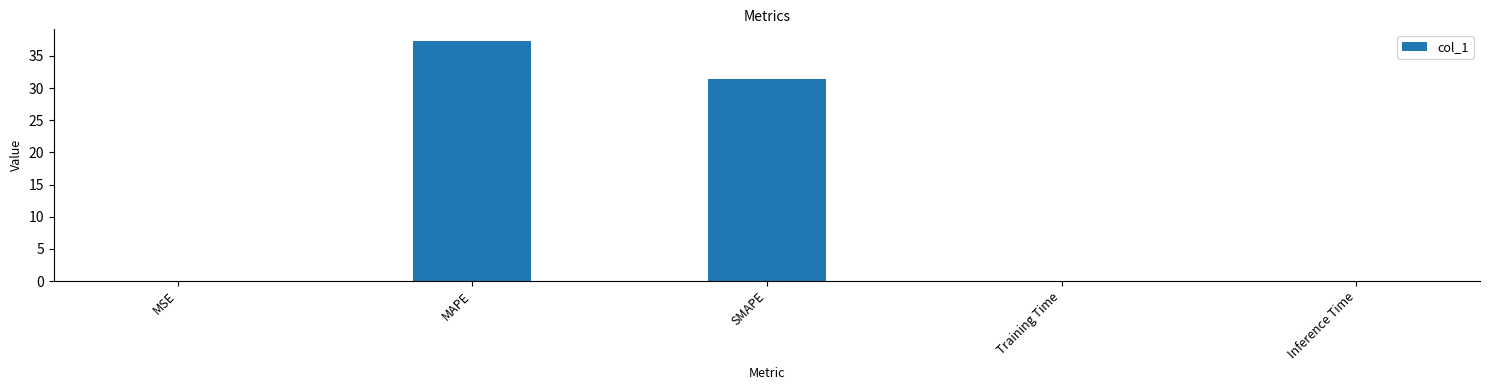

What is the difference between the values at Inference Time and MAPE?

37.3